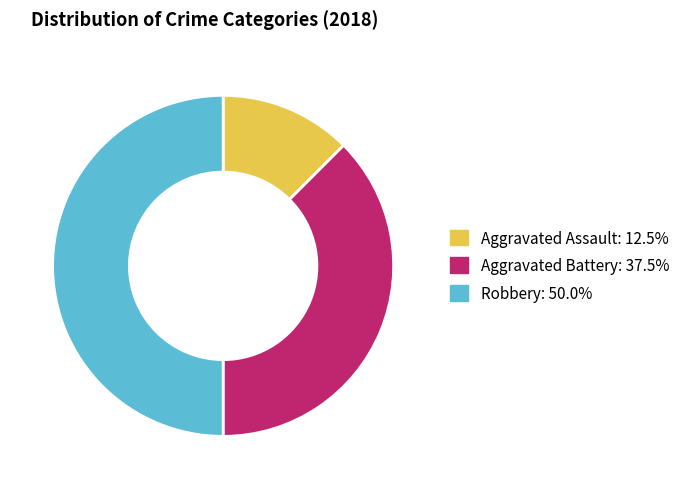

How many segments does this pie chart have?

3